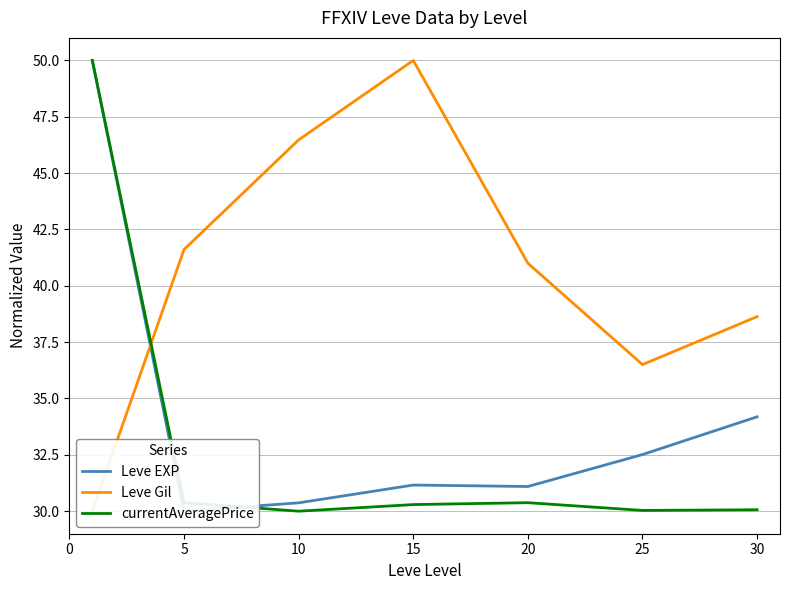

Reading right to left, transcribe all the data shown in this chart.

Leve EXP: 34.2	32.5	31.1	31.2	30.4	30.0	50.0
Leve Gil: 38.6	36.5	41.0	50.0	46.5	41.6	30.0
currentAveragePrice: 30.1	30.0	30.4	30.3	30.0	30.4	50.0